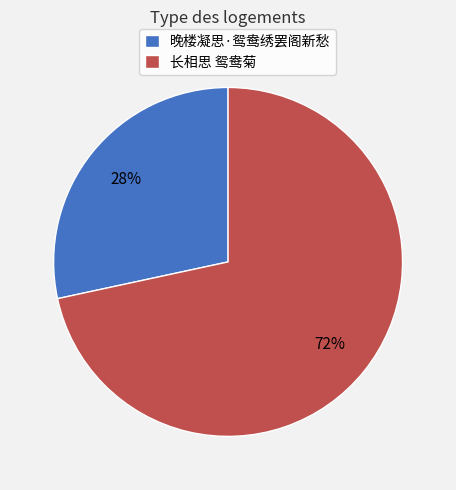

Count the number of slices in the pie.

2